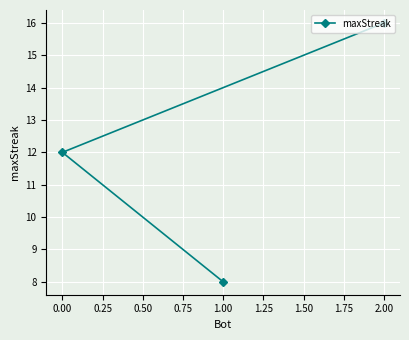

Approximately how many times larger is the value at 2.00 compared to 1.00?

2.0